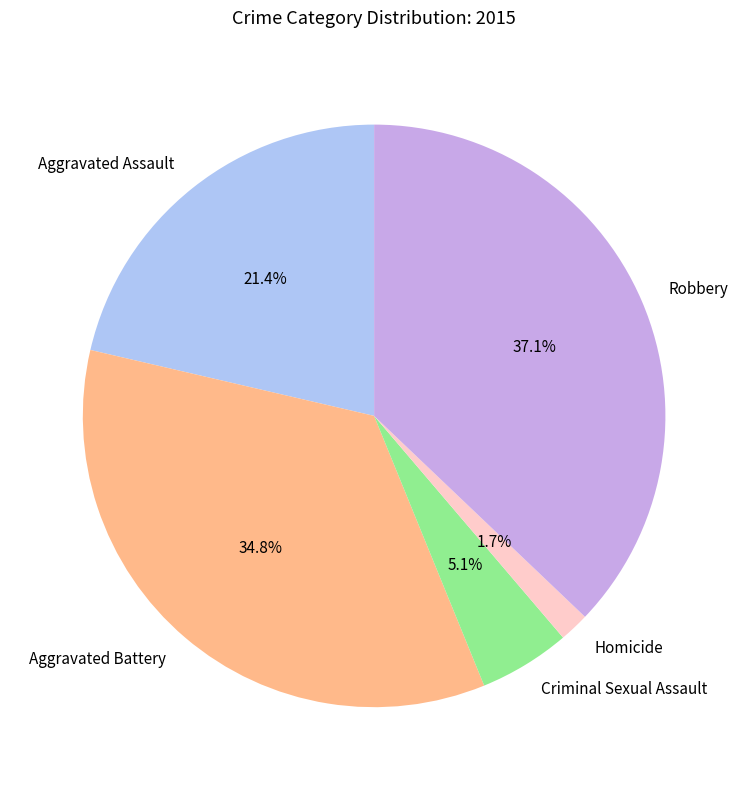

The Robbery slice represents 37% of the pie. True or false?

True